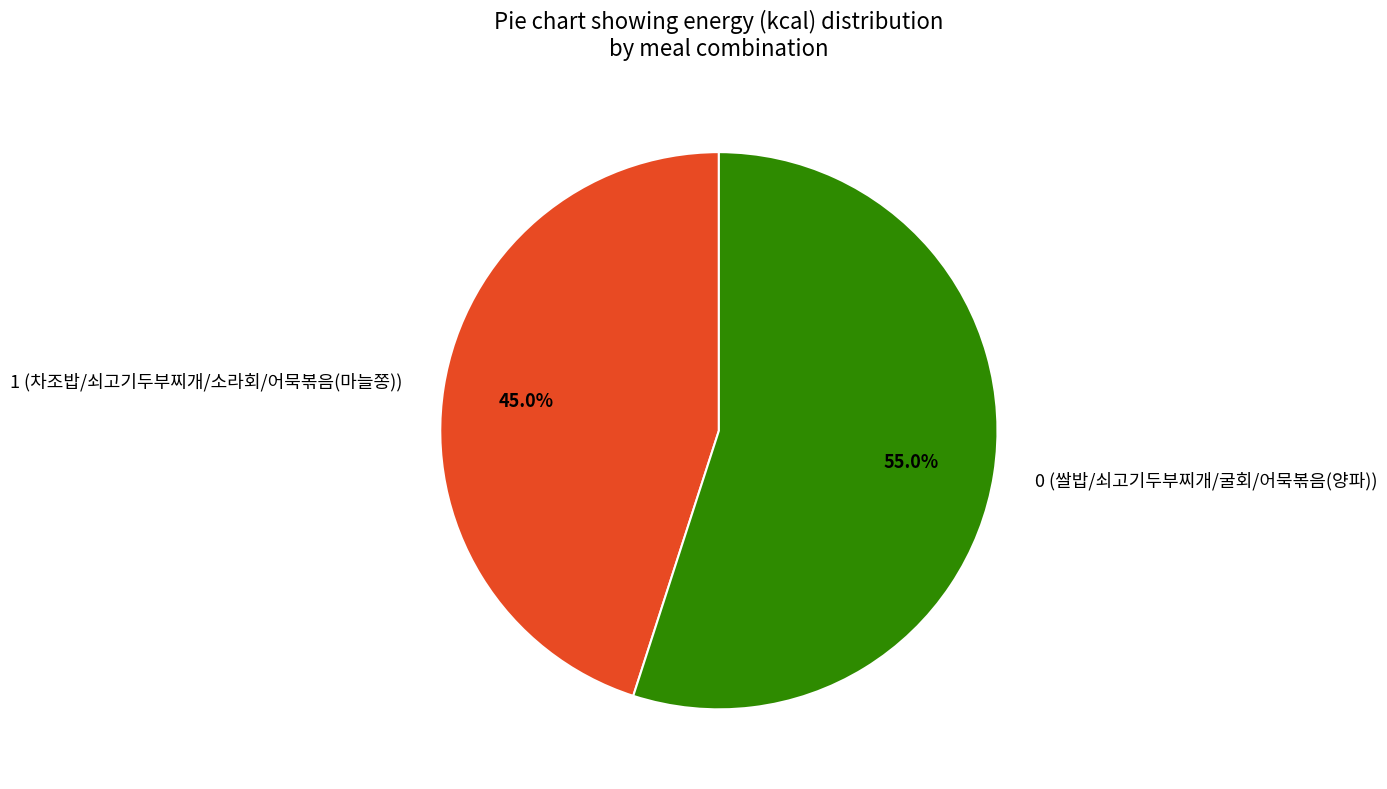

What percentage is NOT represented by 0 (쌀밥/쇠고기두부찌개/굴회/어묵볶음(양파))?

45.0%